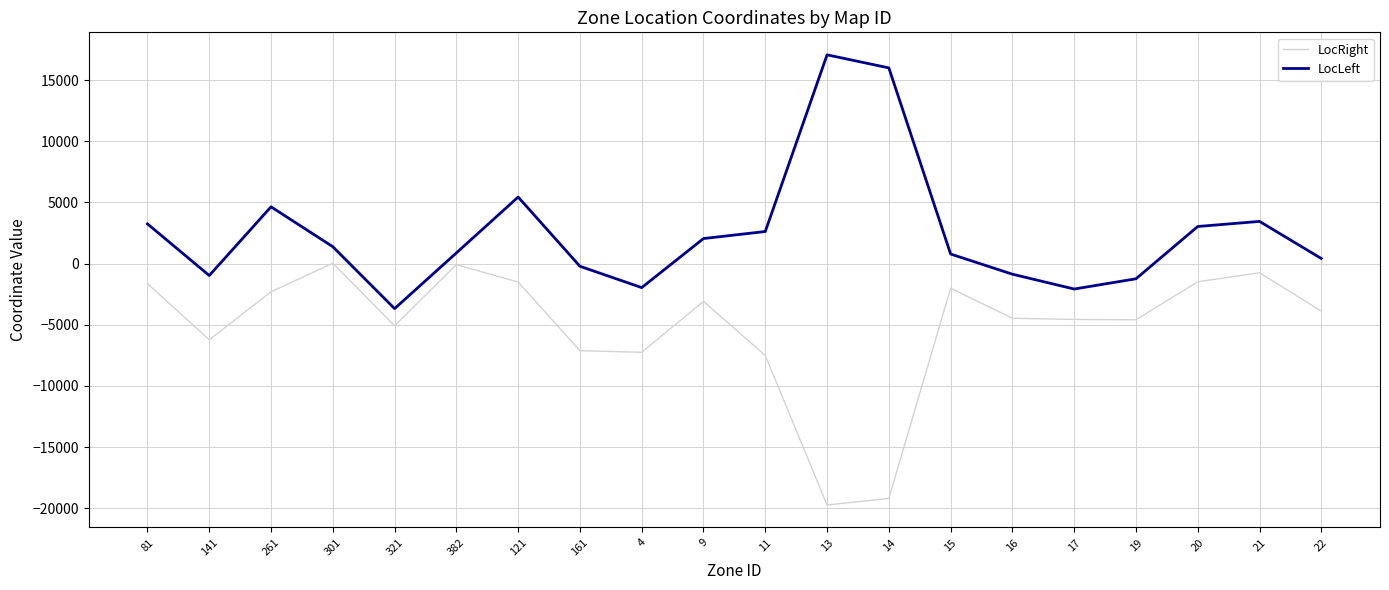

At which label does LocLeft reach its peak?

13